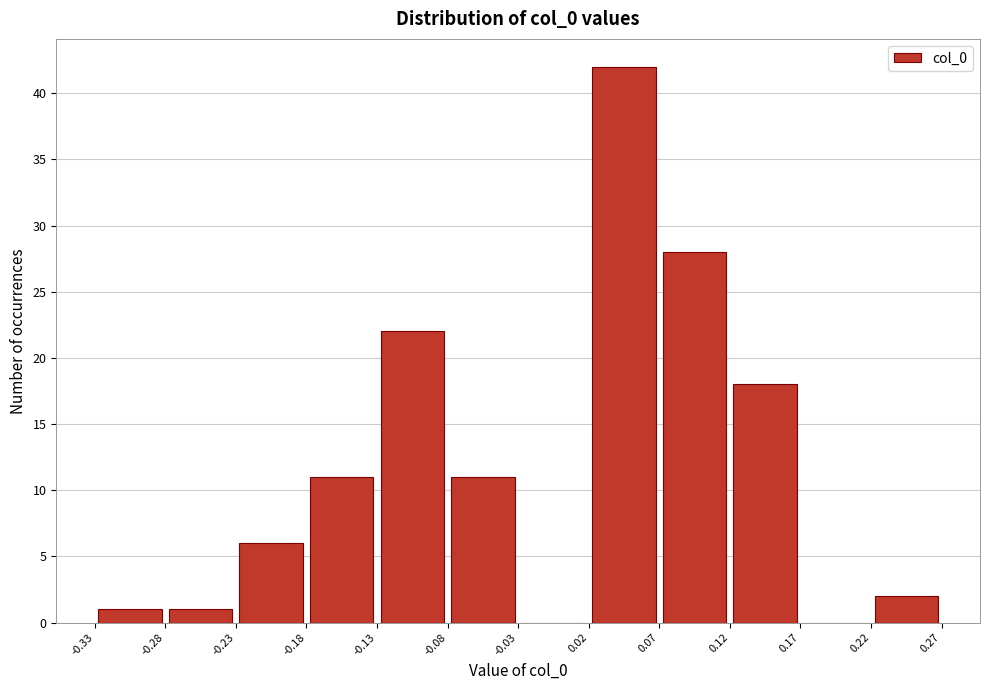

What is the height of the bar covering -0.18 to -0.13 on the x-axis? The values are not printed on the chart, so give them approximately, as read against the axis.

11